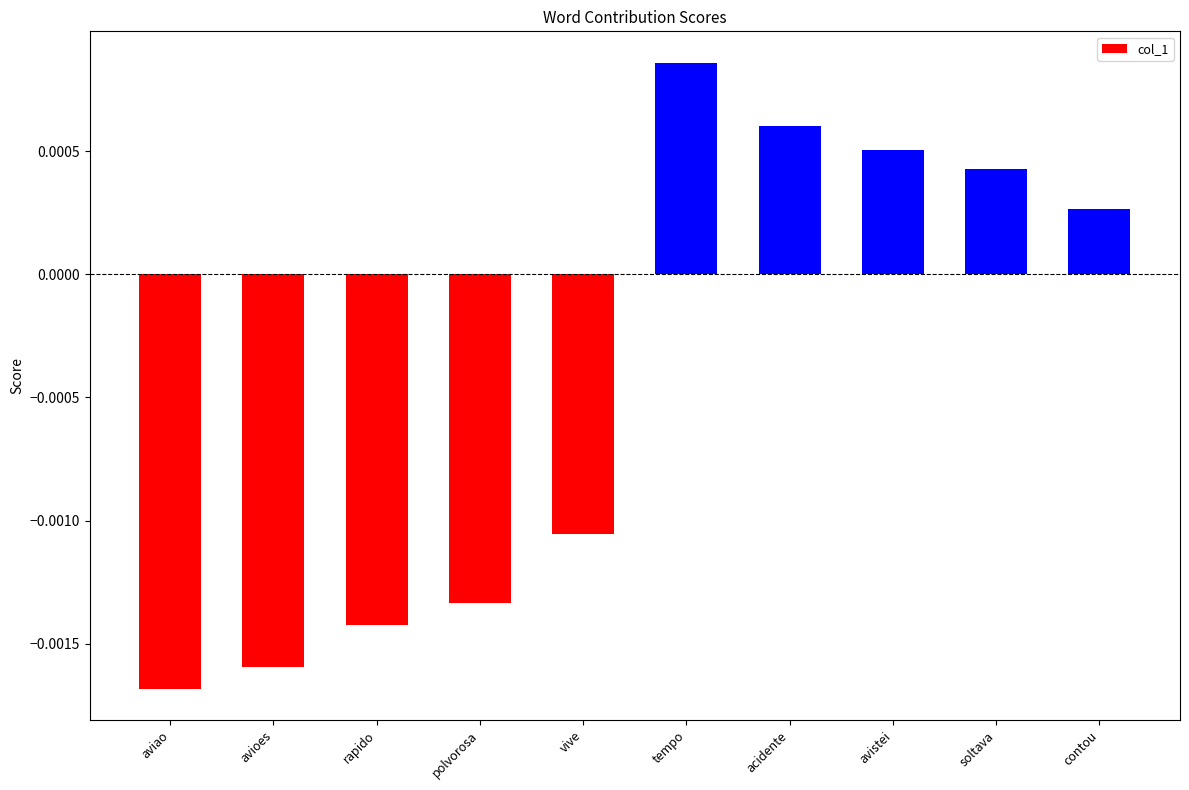

How many values are below zero?

5